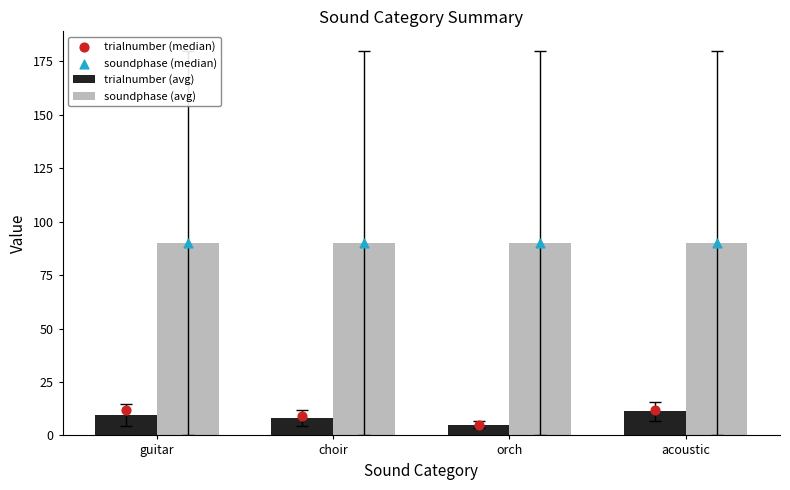

What is the total value across all series at guitar?

201.8